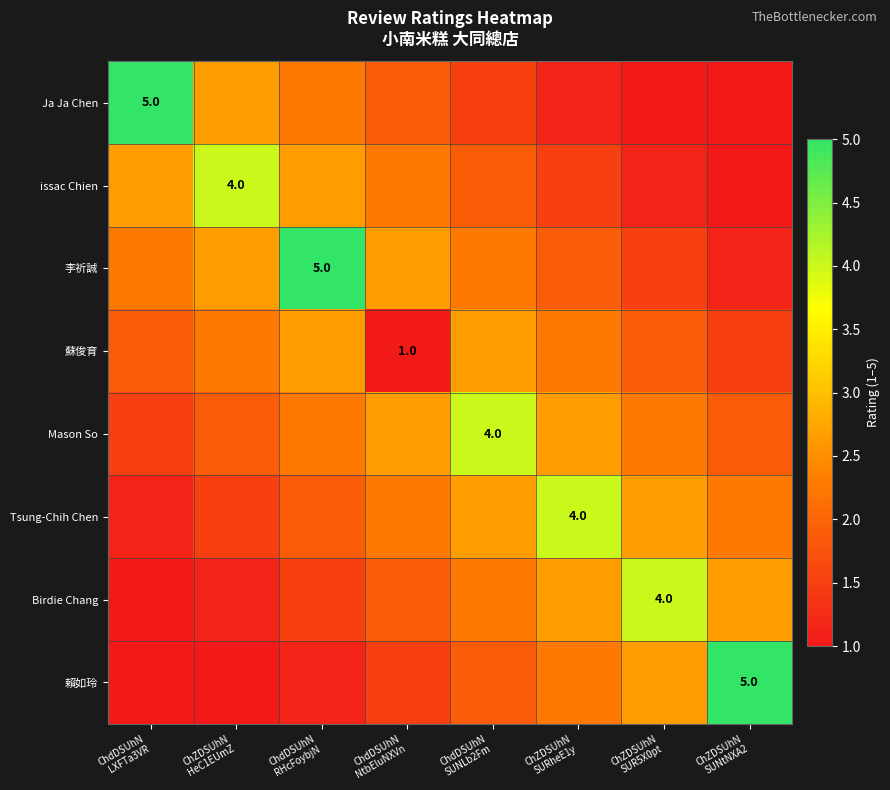

Rank the series by their maximum value, from lowest to highest.

蘇俊育, issac Chien, Mason So, Tsung-Chih Chen, Birdie Chang, Ja Ja Chen, 李祈誠, 賴如玲